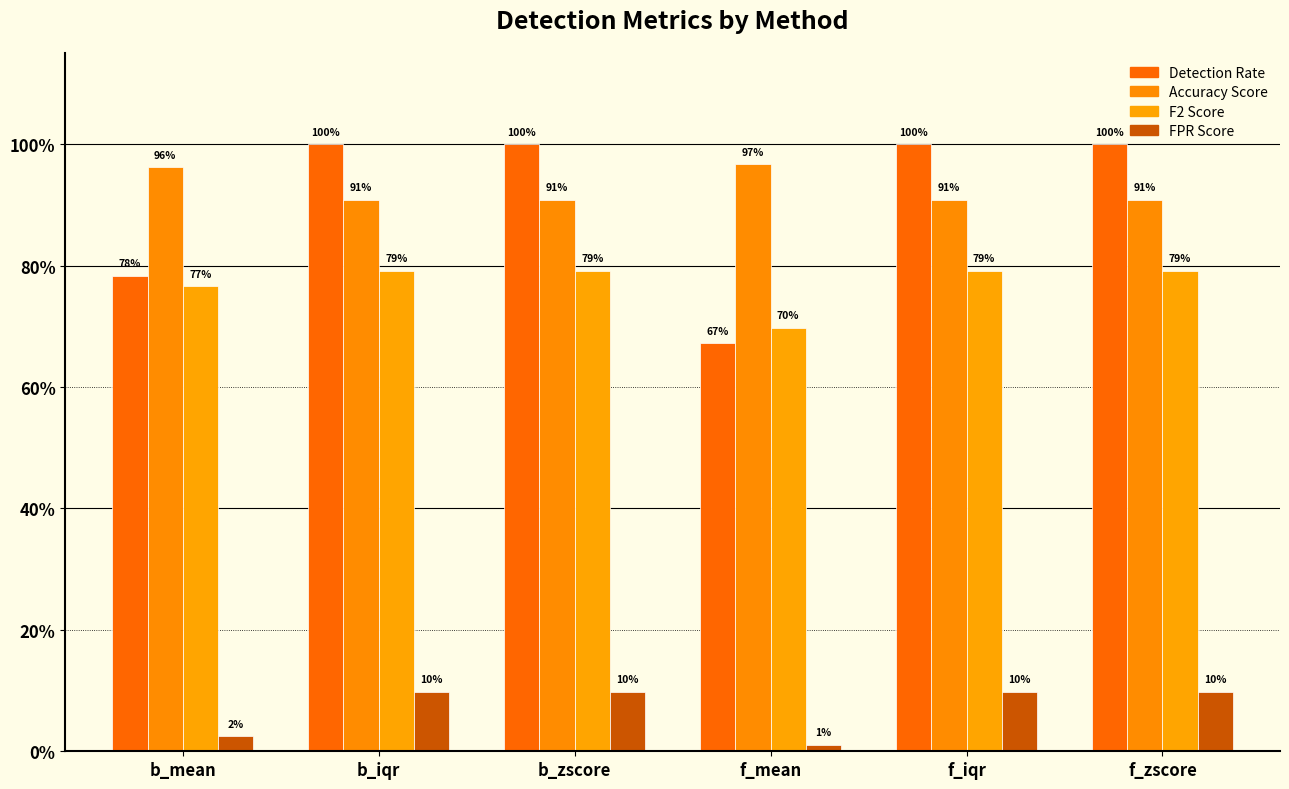

Is the value of Detection Rate at f_iqr greater than the value of F2 Score at f_iqr?

Yes